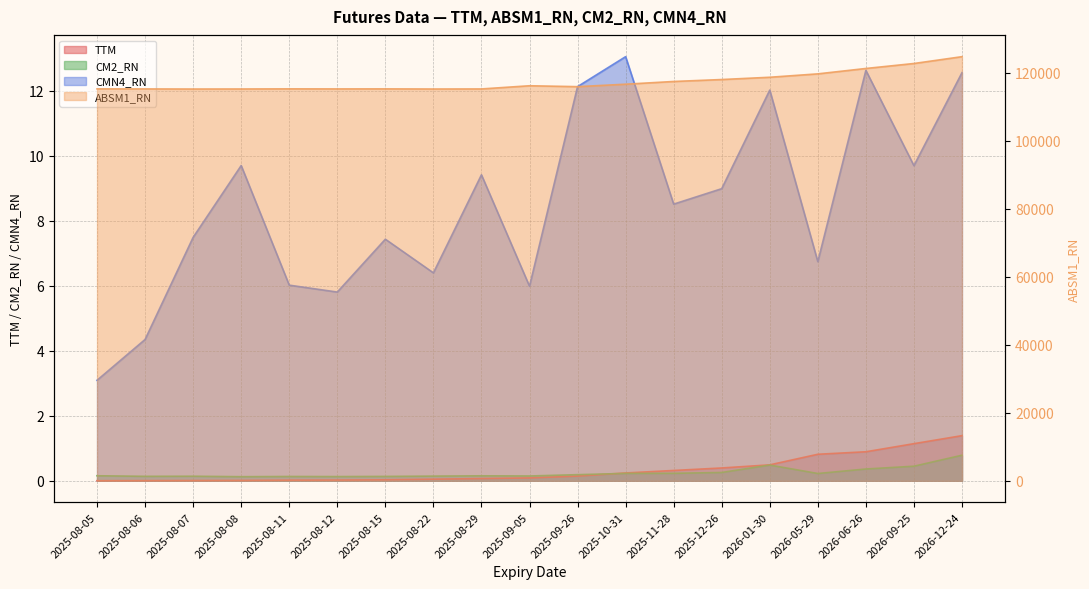

Which series has the widest spread of values?

ABSM1_RN